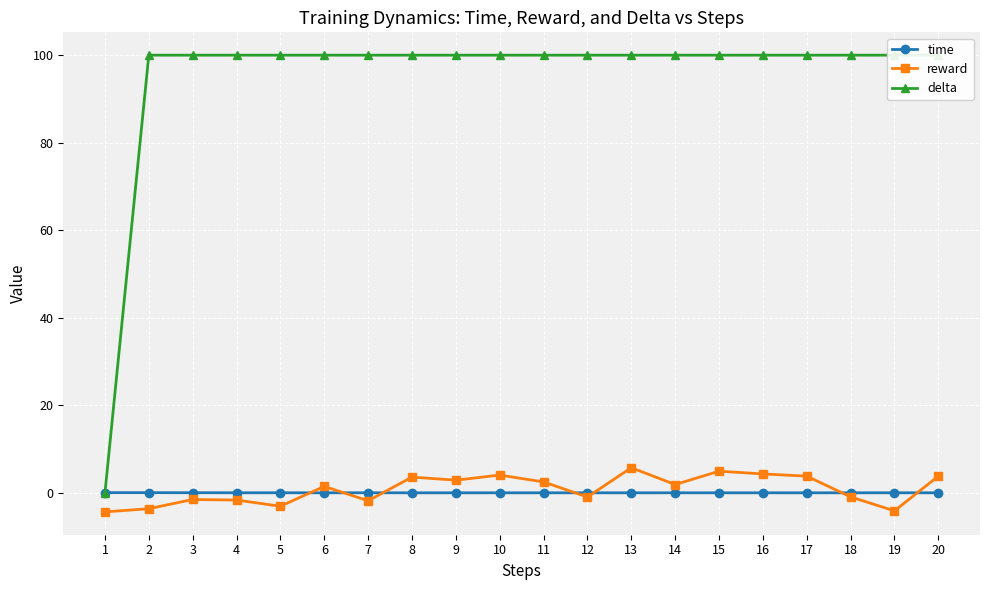

List the labels in order of time value, smallest first.

13, 16, 15, 10, 8, 17, 9, 11, 18, 14, 6, 12, 20, 19, 7, 5, 4, 3, 2, 1